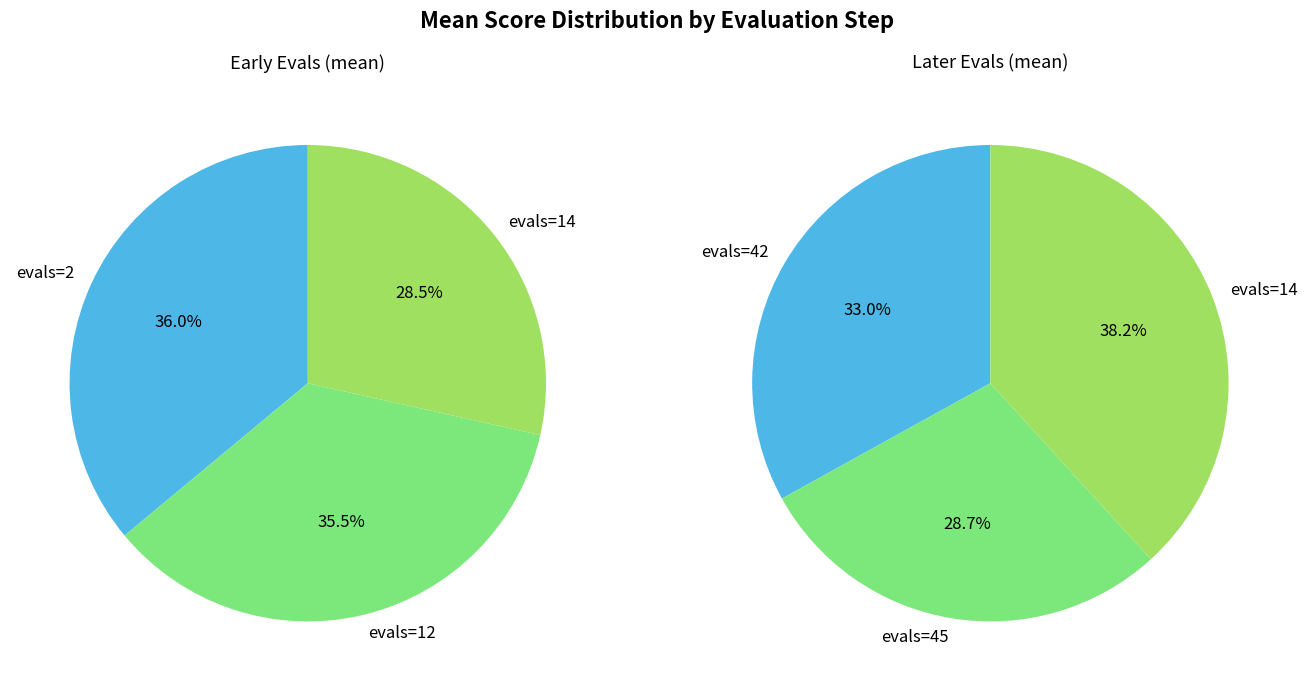

Does any single category account for the majority?

No